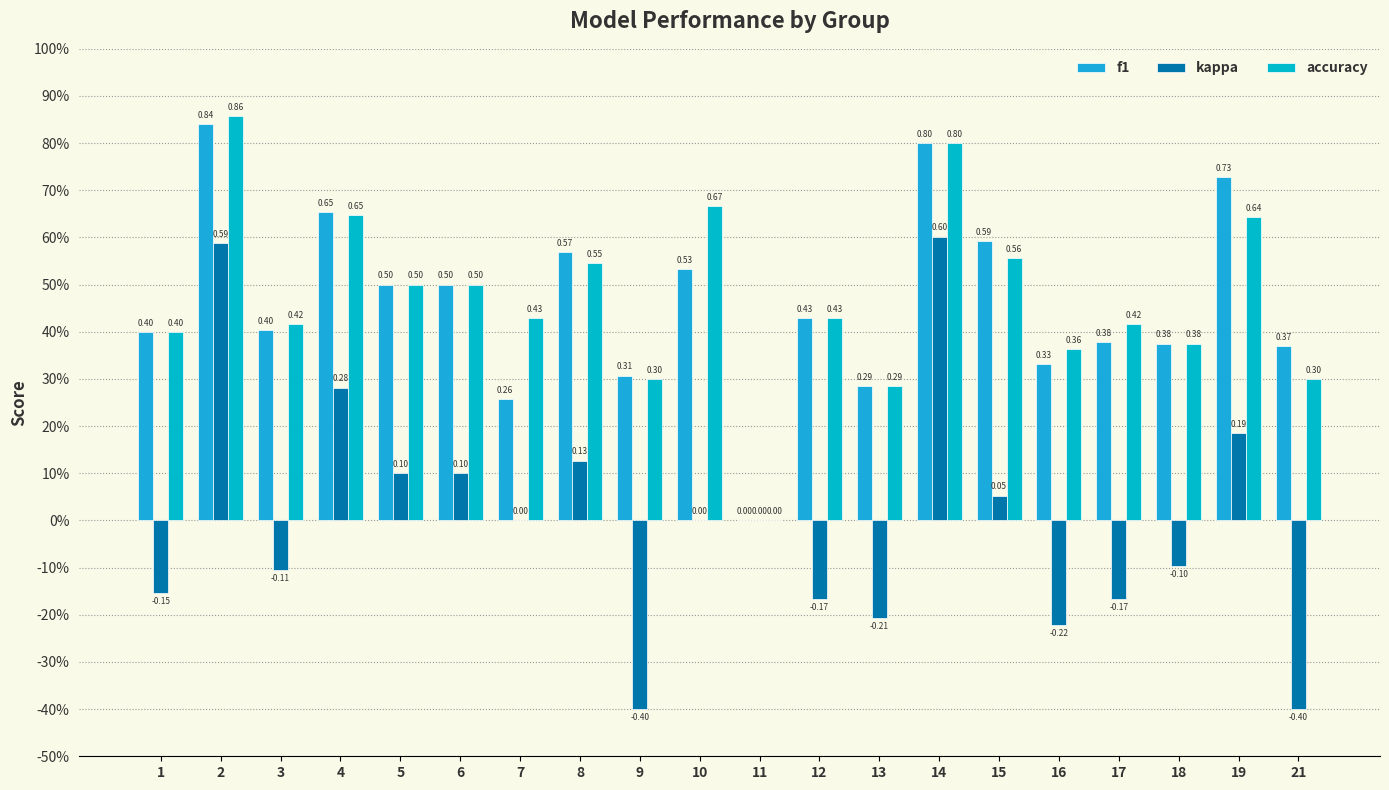

How many bars are there in each group?

3